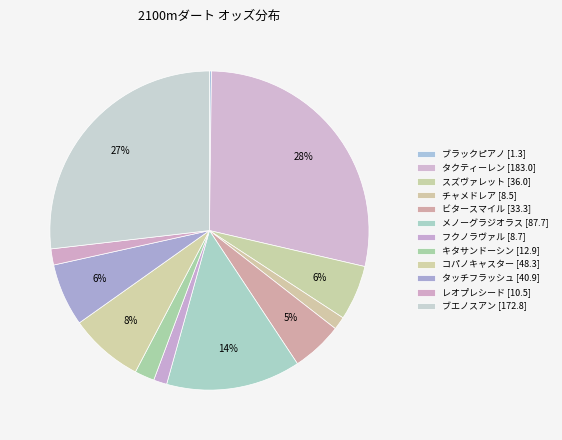

Approximately how many times larger is the value at タクティーレン compared to キタサンドーシン?

14.2